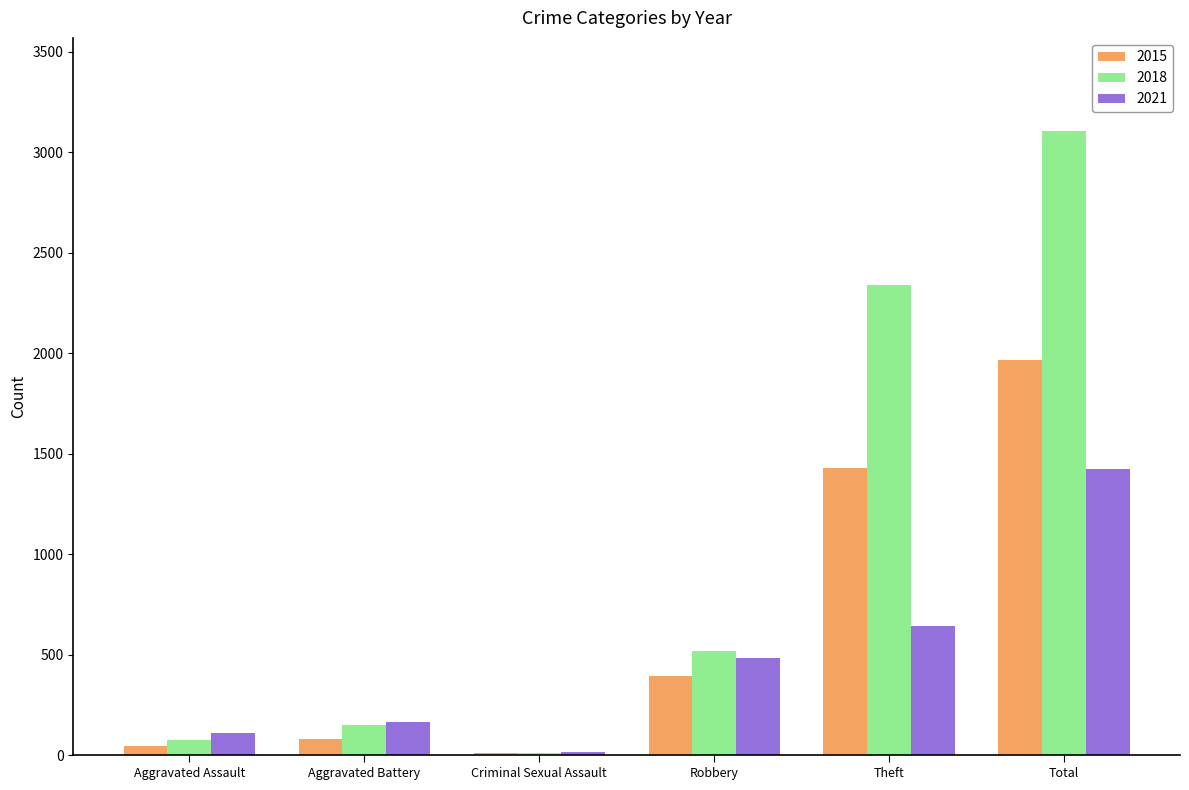

Which series has the largest range (max minus min)?

2018